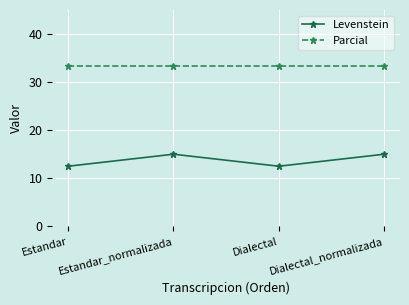

How many categories are shown in the chart?

4